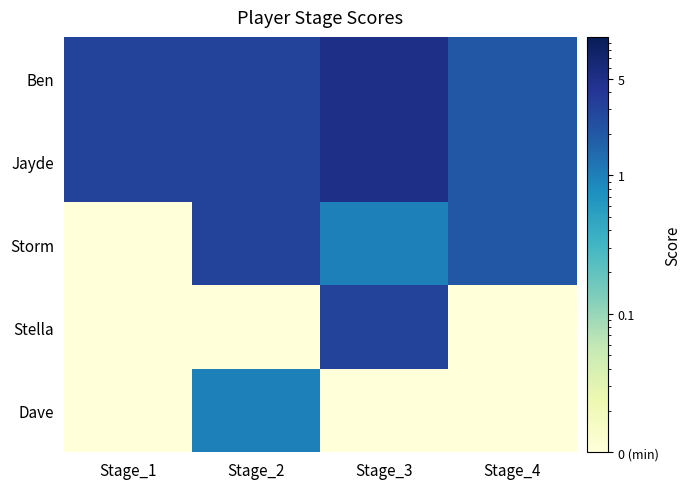

Between Stage_3 and Stage_2, which is larger?

Stage_3